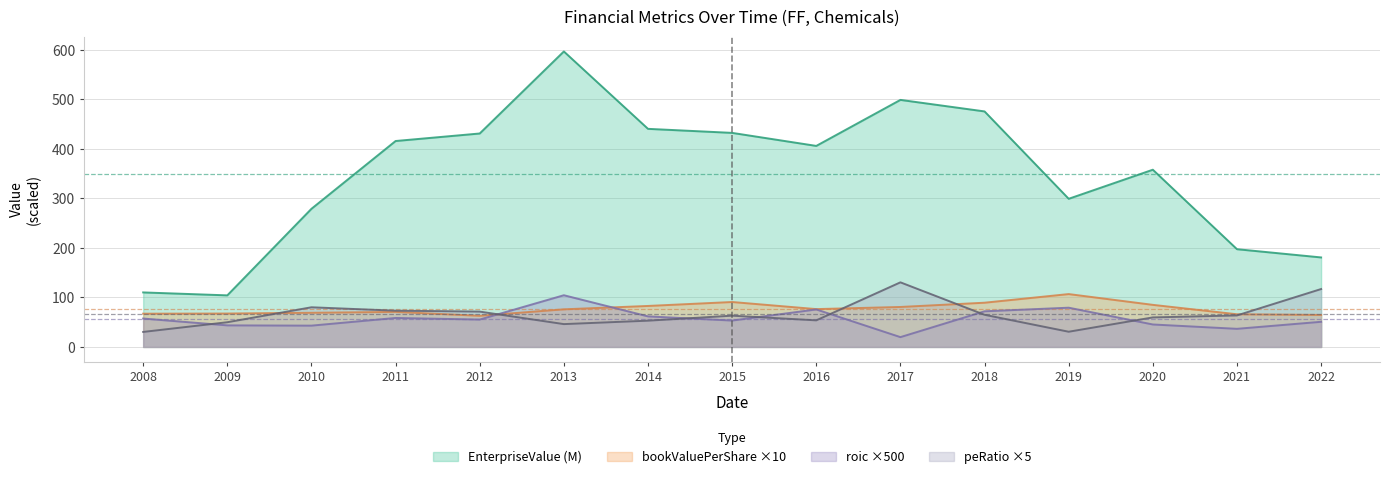

What is the sum of all peRatio values?

987.5